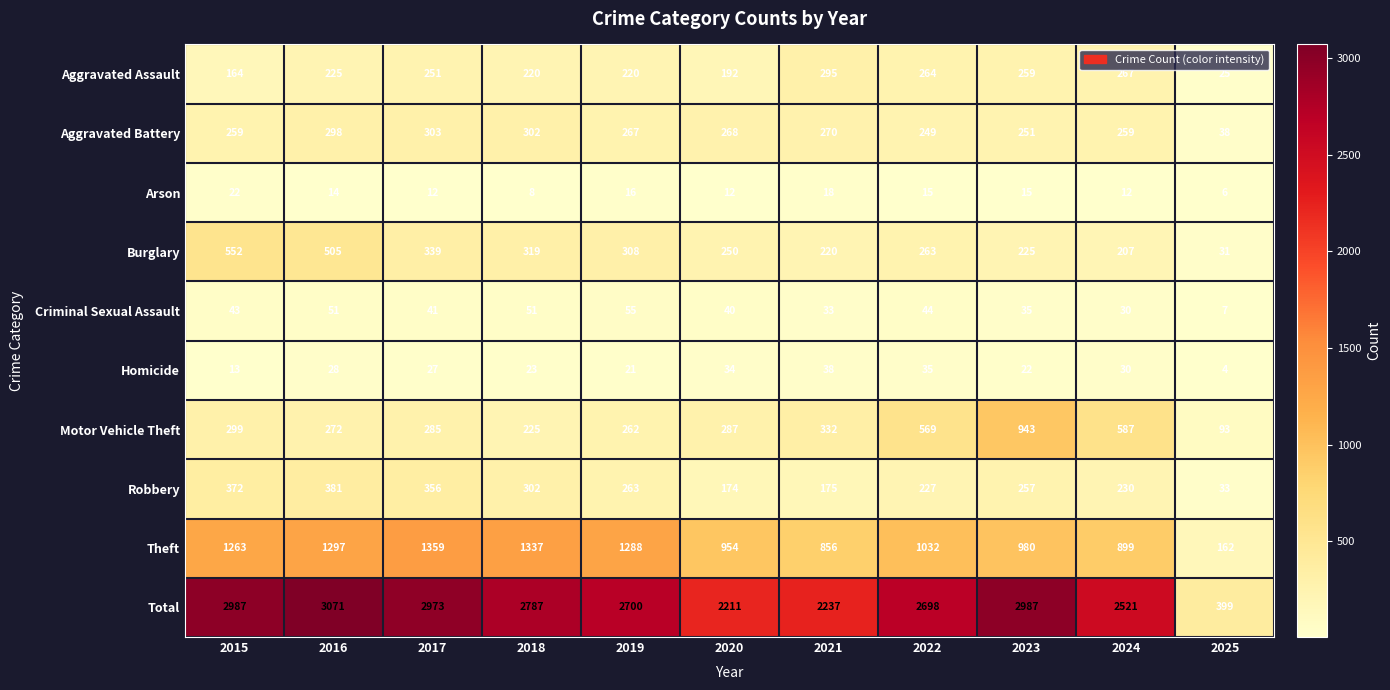

Where is Burglary nearest to the value 291?

2019